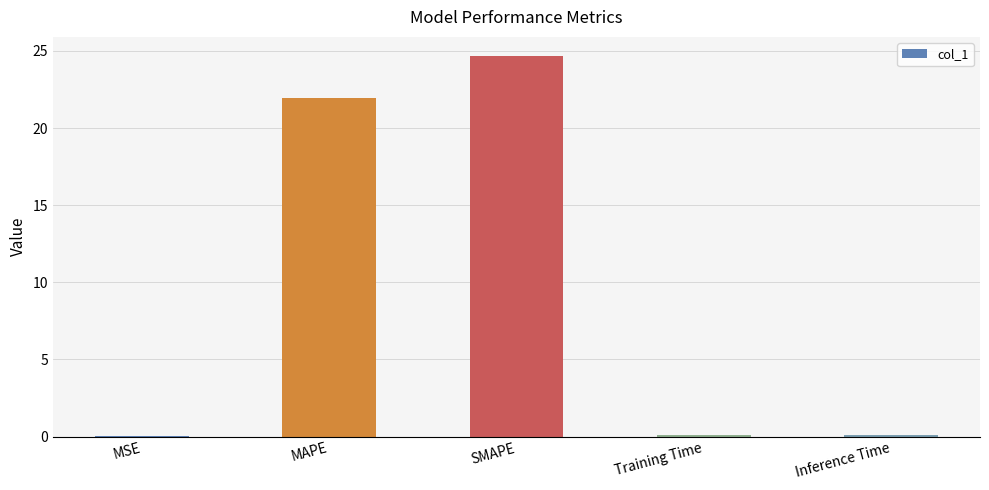

What is the sum of all values?

46.8